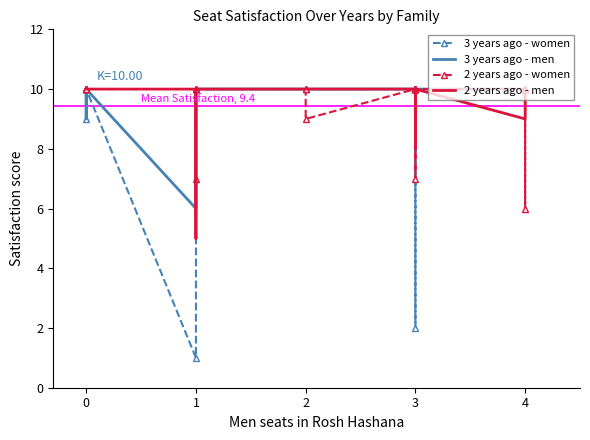

At which category does 2 years ago - men reach its first local valley?

1